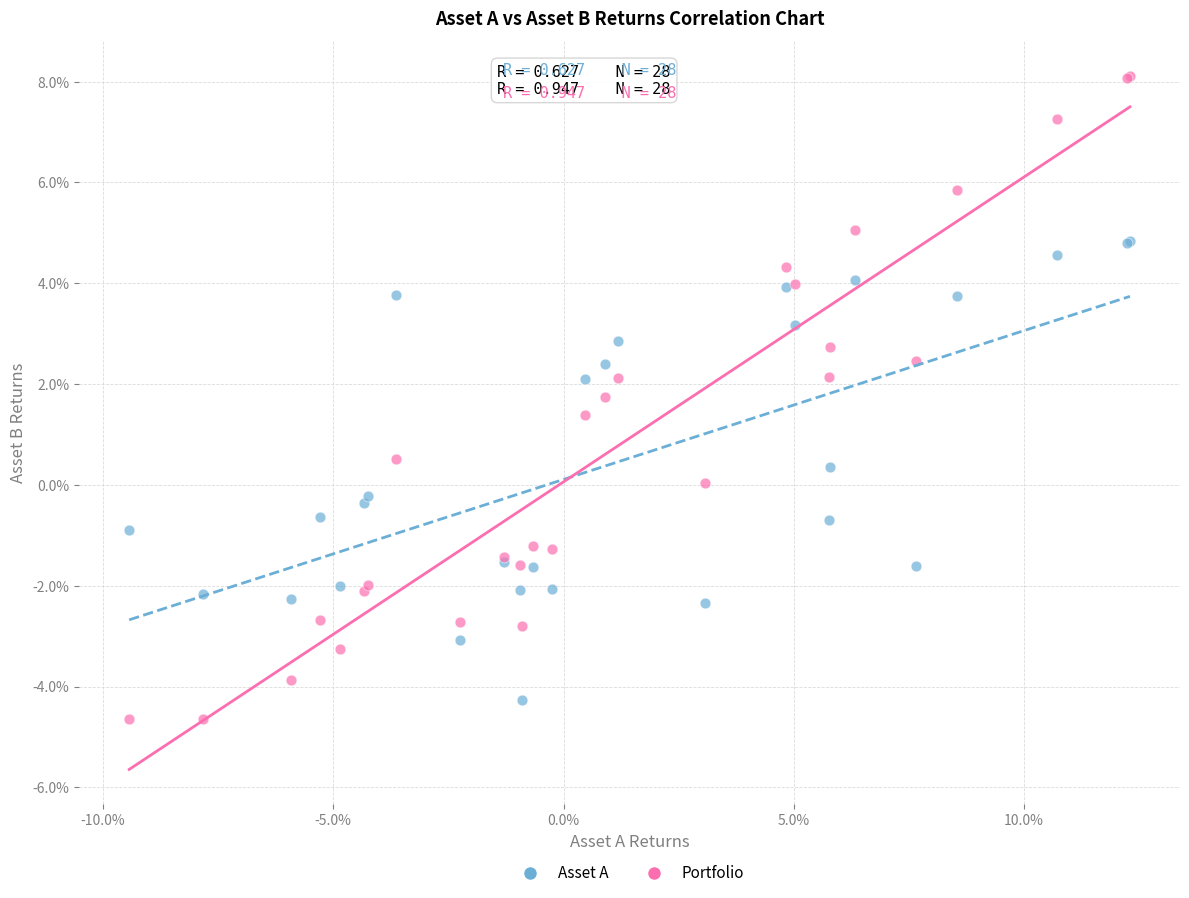

Which series has the largest Y range (max minus min)?

Portfolio